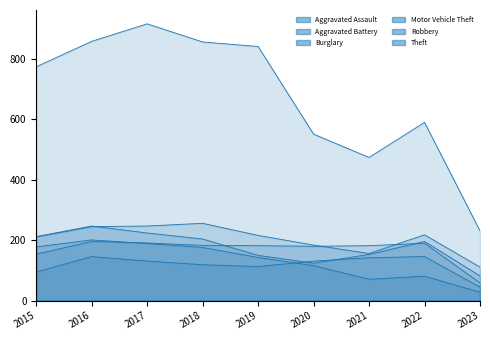

Does the chart have visible grid lines?

No